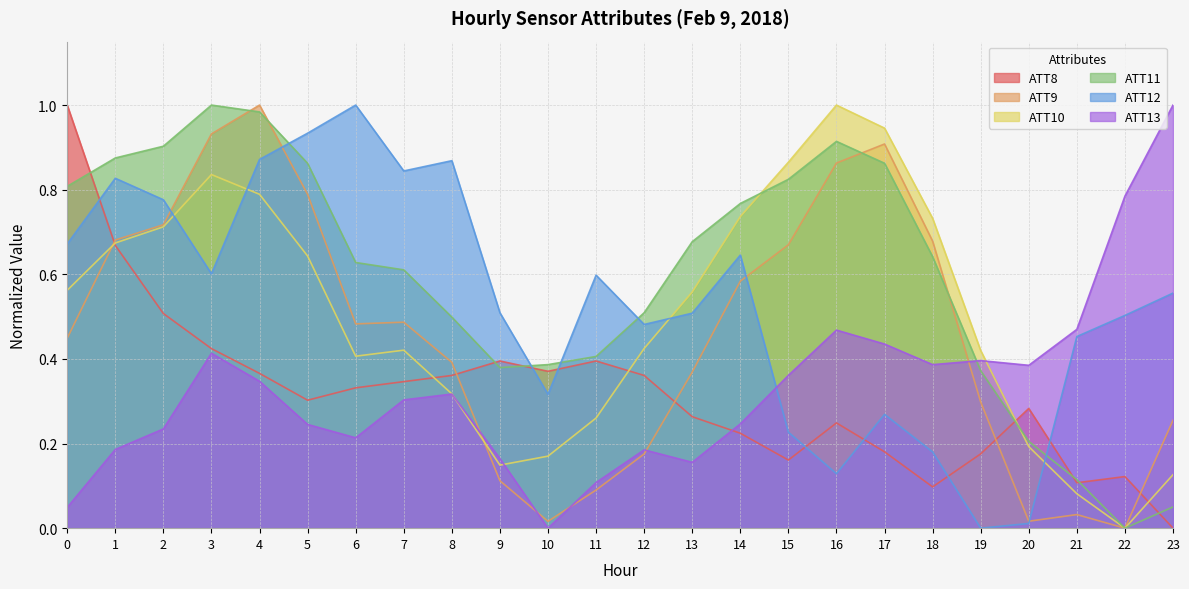

At 12, list the series in order from smallest to largest.

ATT9, ATT13, ATT8, ATT10, ATT12, ATT11